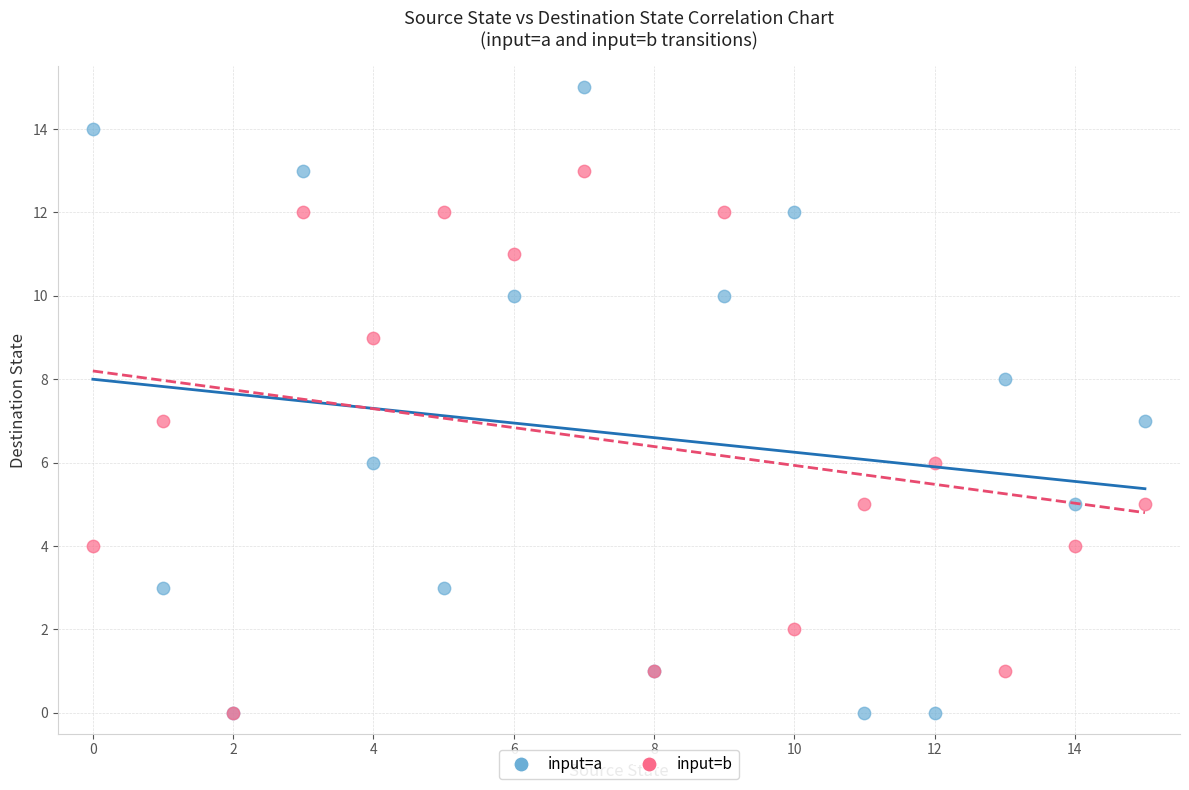

What are all the series names shown in the legend?

input=a, input=b